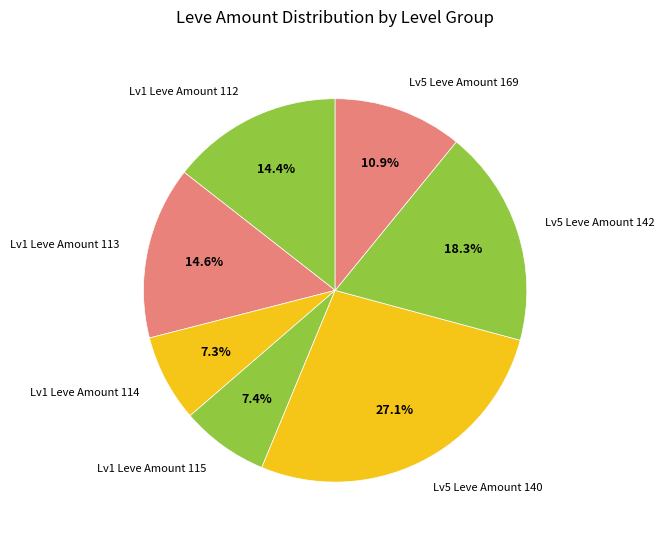

Count the number of slices in the pie.

7